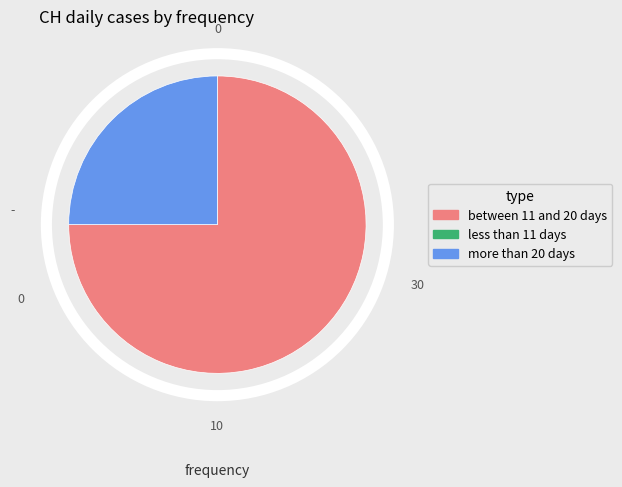

True or false: between 11 and 20 days accounts for 82% of the total.

False